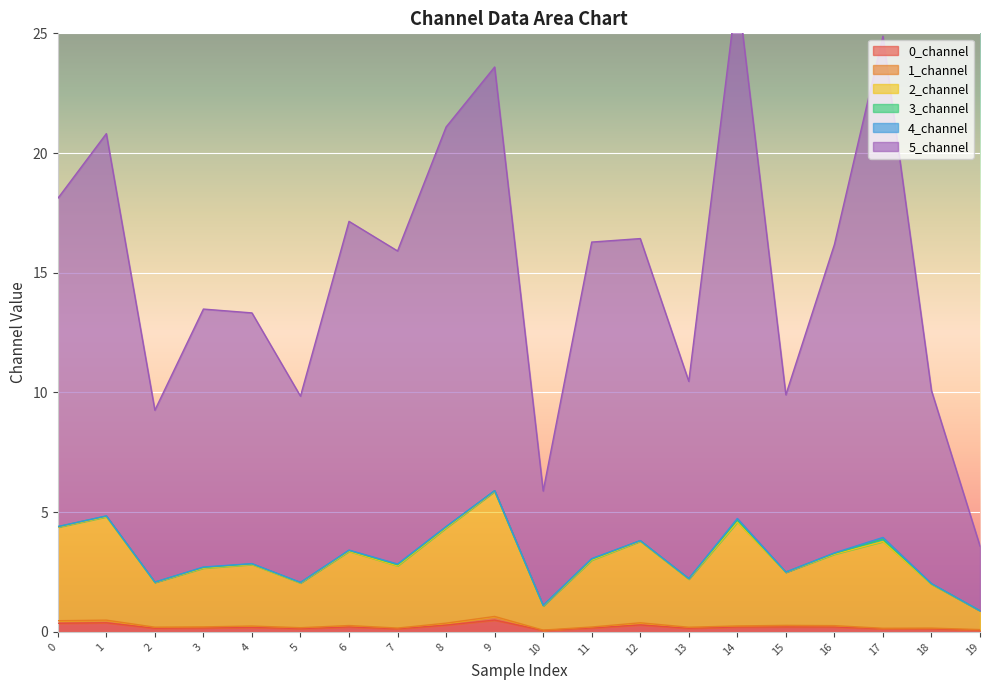

What is the average value of the 1_channel series?

0.3